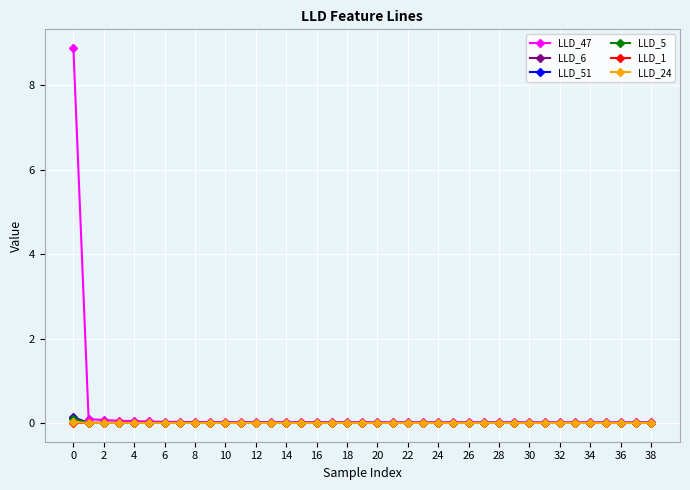

True or false: LLD_51 has more than 0 interior local peaks.

True